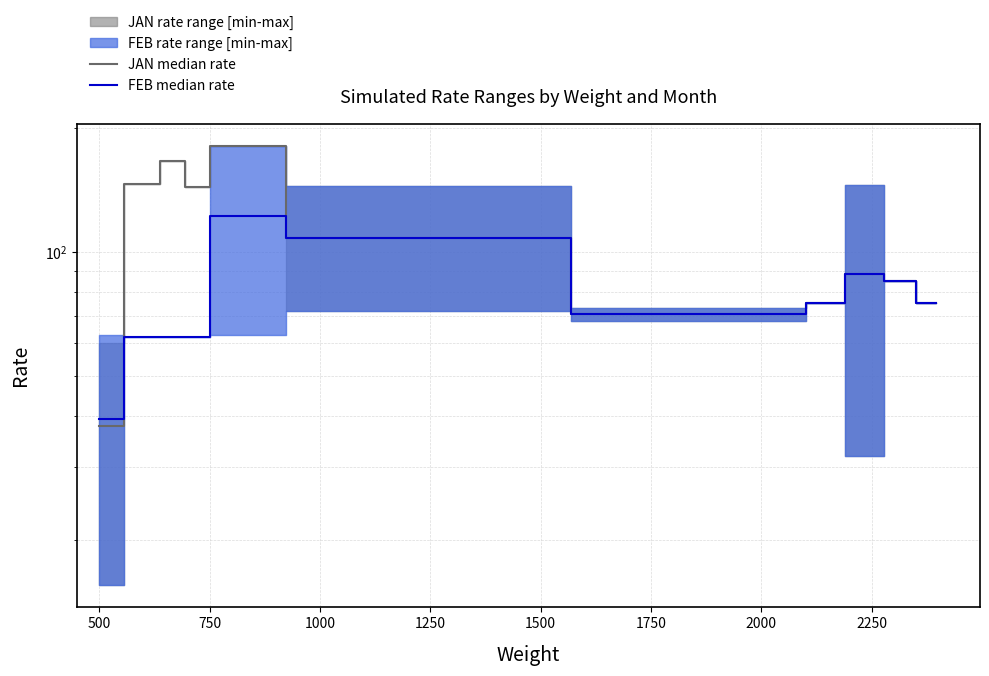

Which series has the largest total across all categories?

JAN median rate